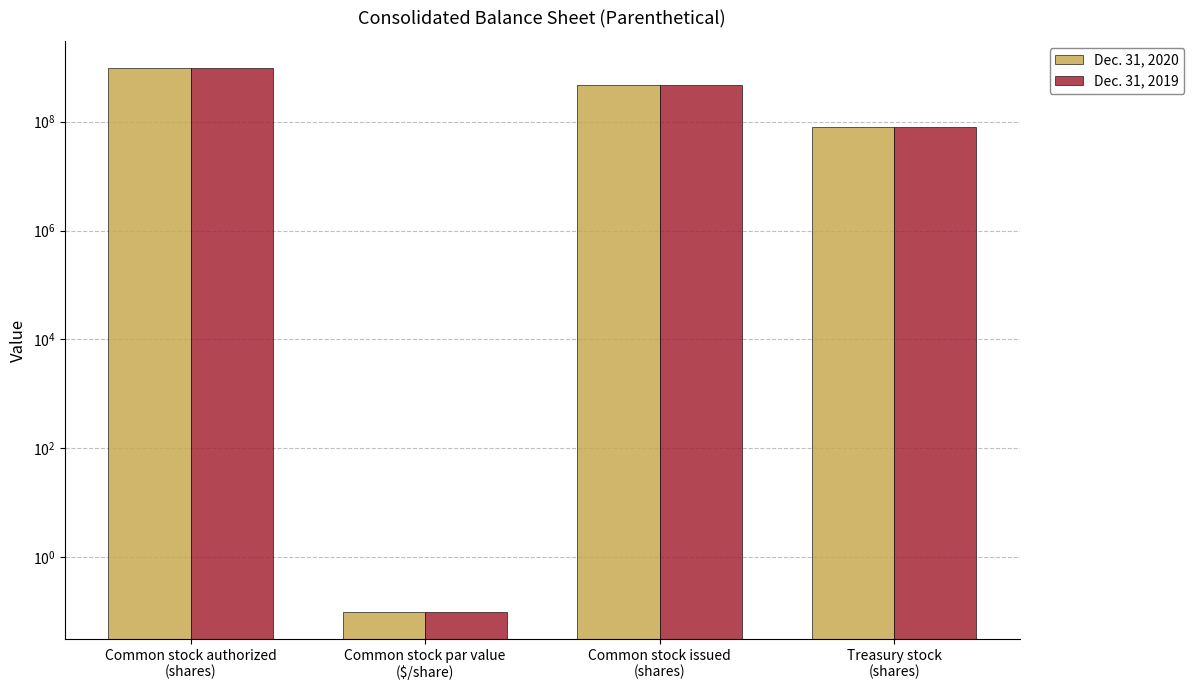

Reading left to right, transcribe all the data shown in this chart.

Dec. 31, 2020: Common stock authorized
(shares)=960000000.0	Common stock par value
($/share)=0.1	Common stock issued
(shares)=477828813.0	Treasury stock
(shares)=78957318.0
Dec. 31, 2019: Common stock authorized
(shares)=960000000.0	Common stock par value
($/share)=0.1	Common stock issued
(shares)=476881991.0	Treasury stock
(shares)=78957318.0